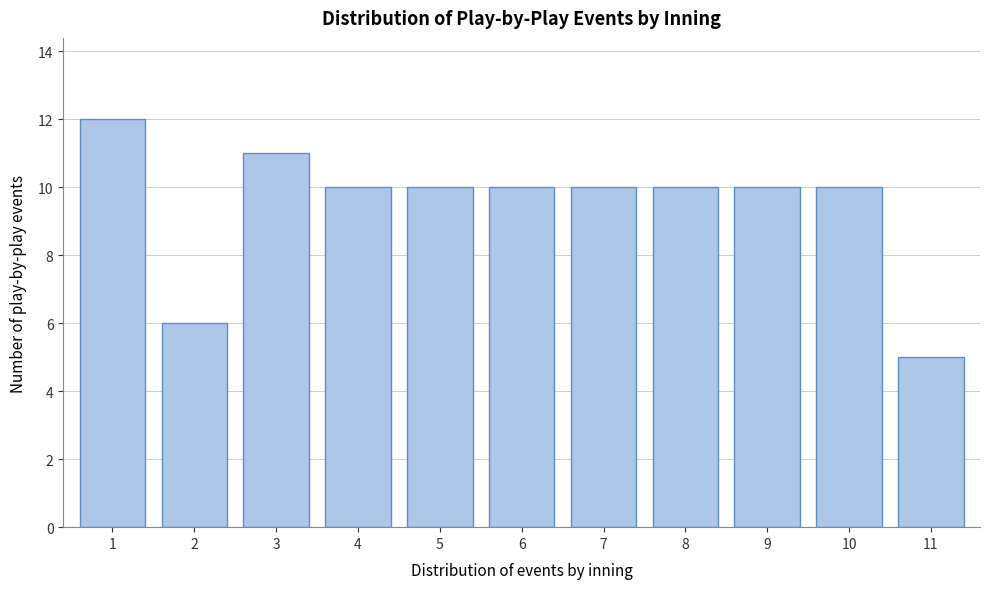

Reading left to right, what are all the values shown in this chart?

1=12	2=6	3=11	4=10	5=10	6=10	7=10	8=10	9=10	10=10	11=5